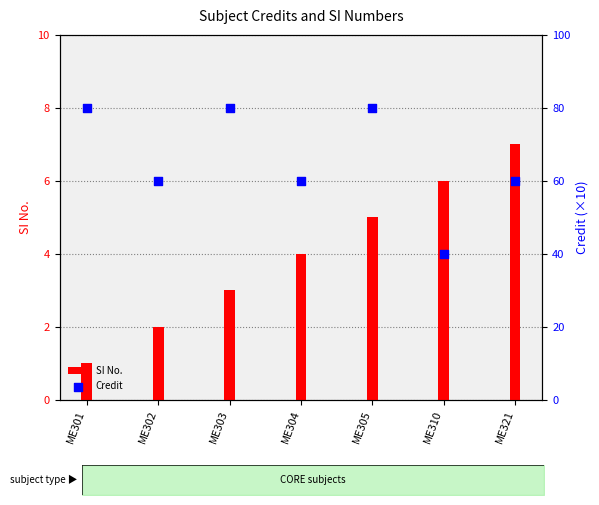

Is the value of SI No. at ME304 greater than the value of Credit at ME321?

No